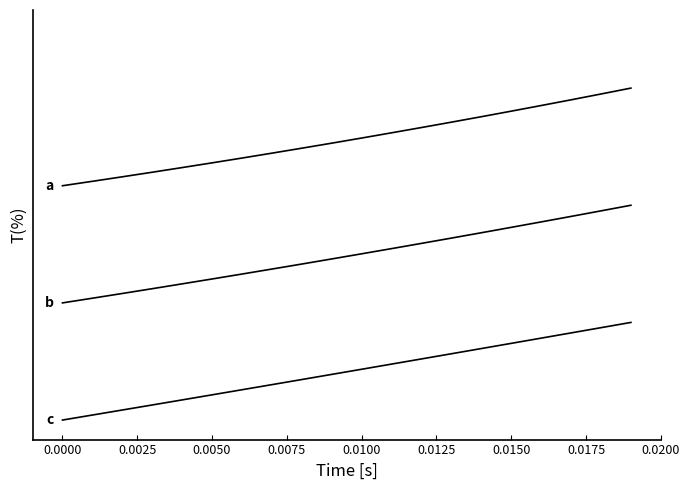

Does the chart display data point markers on the line(s)?

No